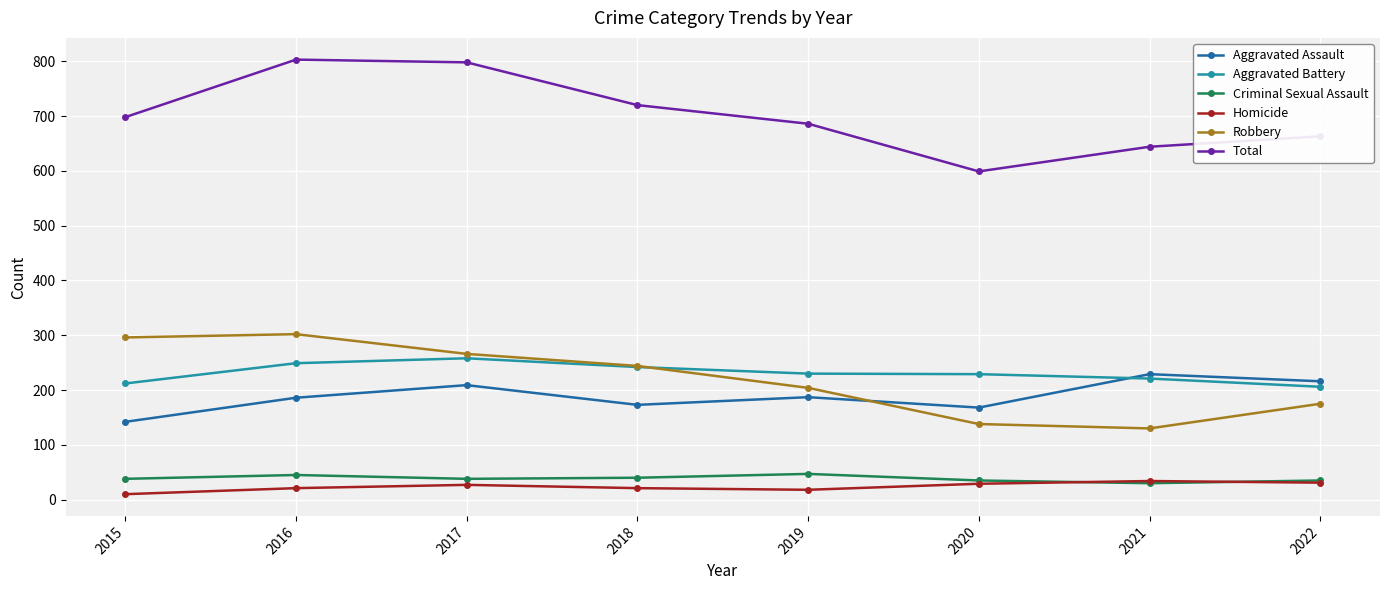

At how many categories does at least one series exceed 489?

8